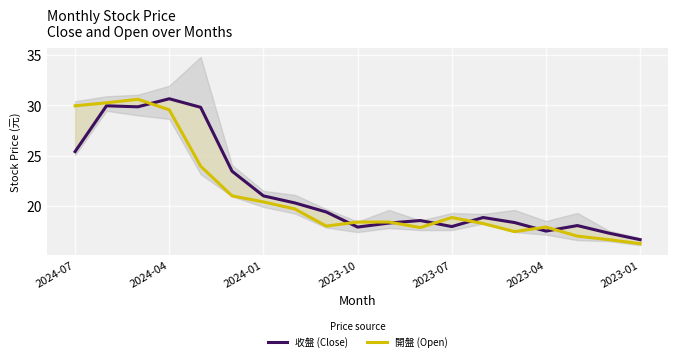

What is the label of the 19th point from the right?

2024-07